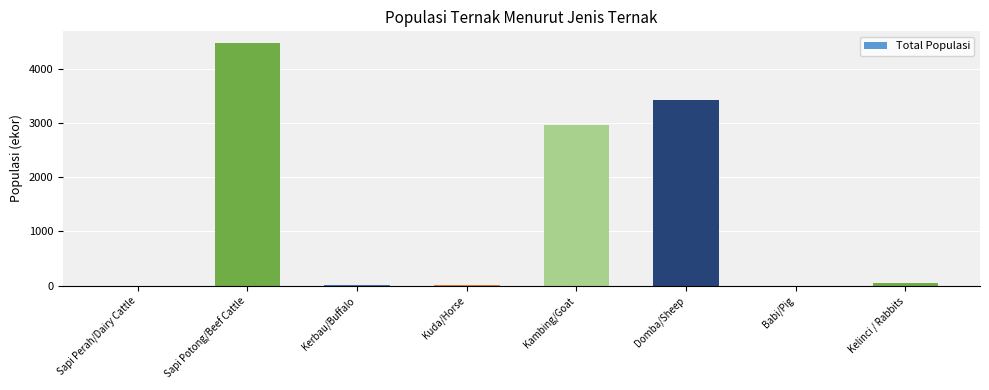

What is the sum of the values at Kuda/Horse and Sapi Potong/Beef Cattle?

4476